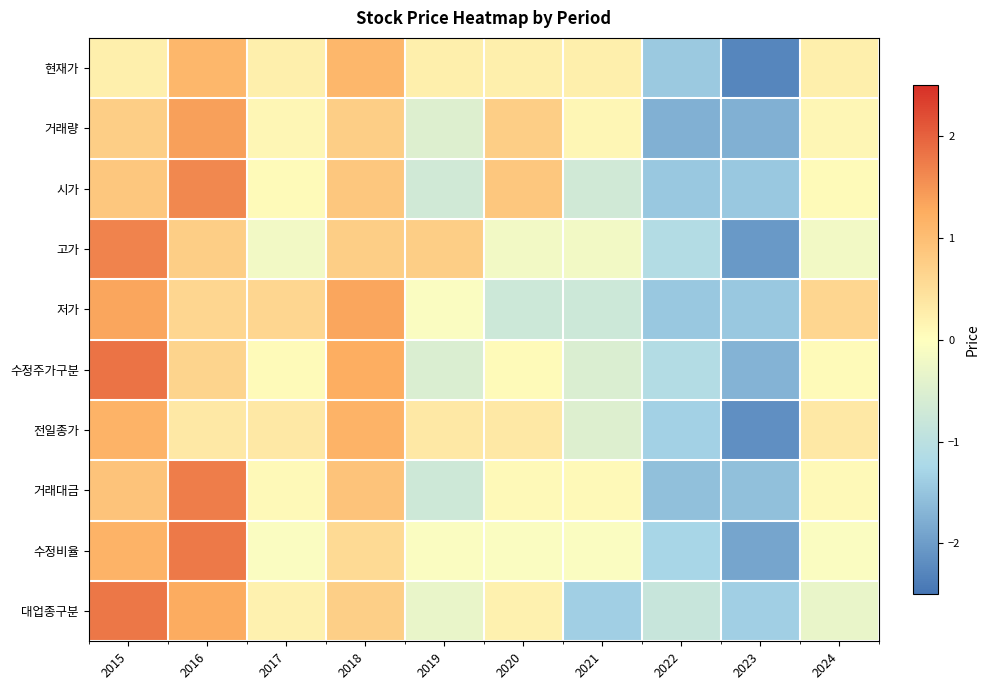

List the series in order of their peak value, lowest first.

현재가, 전일종가, 저가, 거래량, 시가, 고가, 거래대금, 수정비율, 대업종구분, 수정주가구분